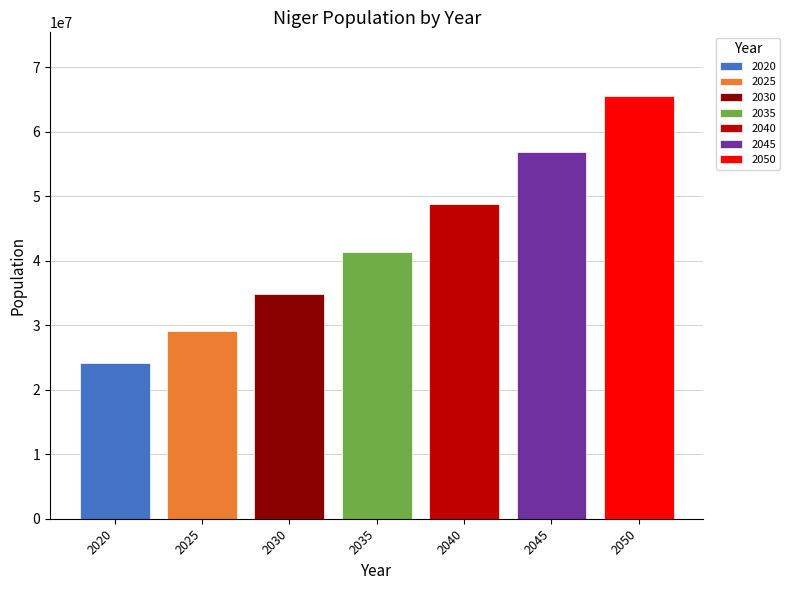

What is the approximate value of 2030 at 2035?

34846020